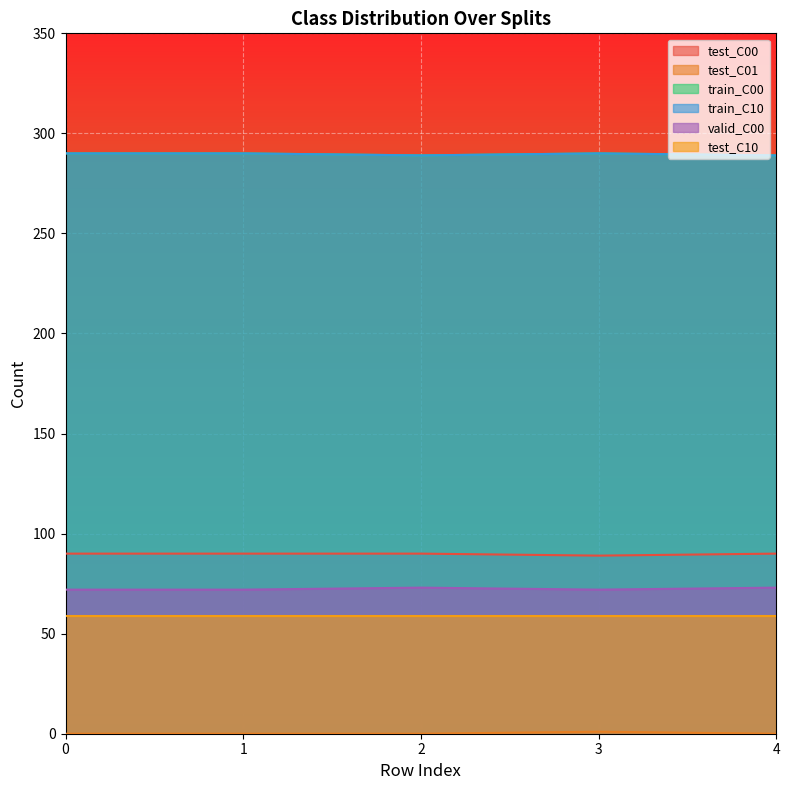

True or false: test_C01 and train_C10 intersect in this chart.

False